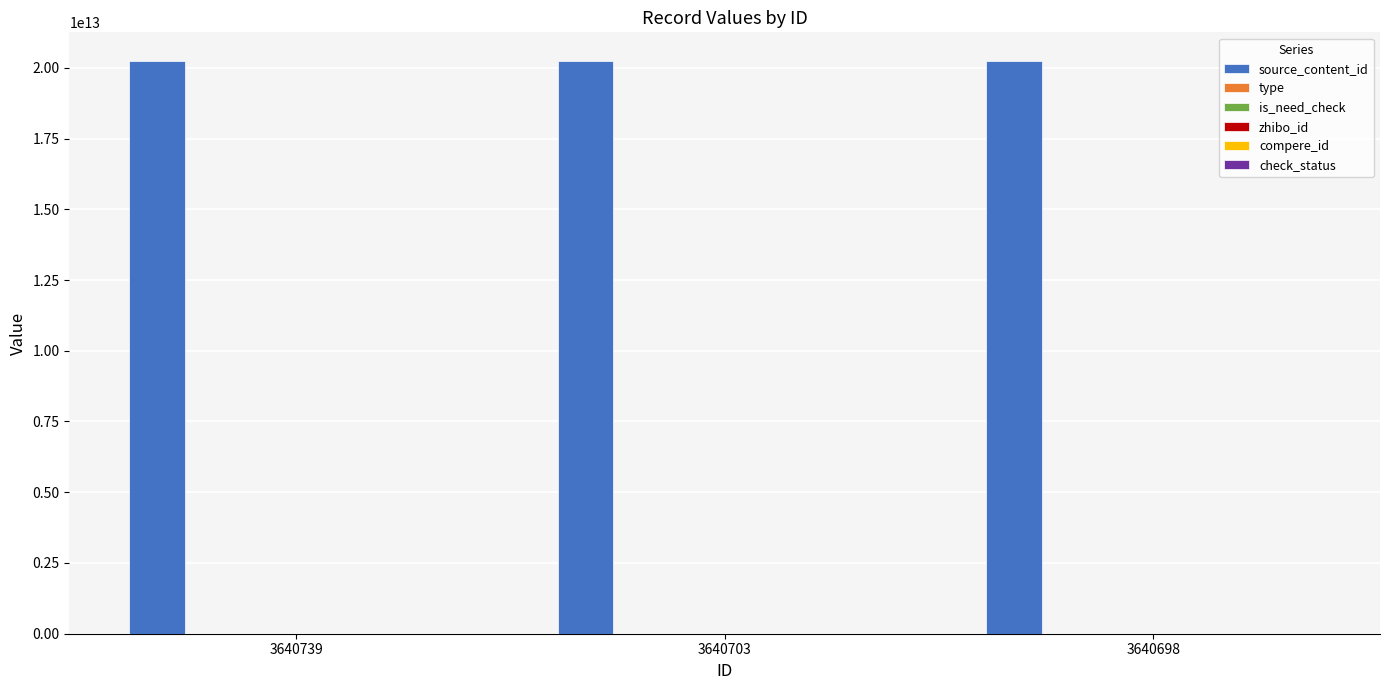

Which series has the largest total across all categories?

source_content_id